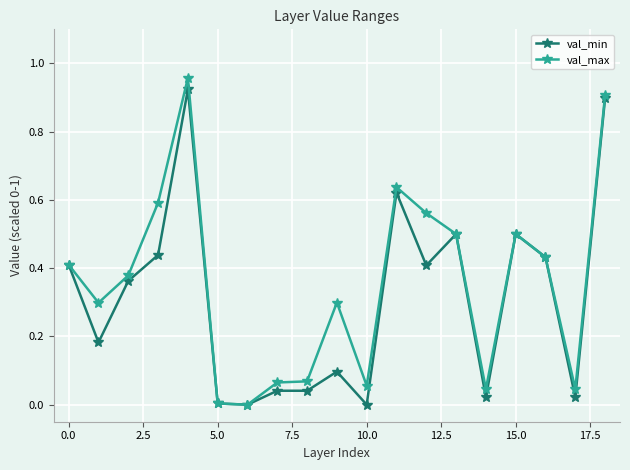

What is the average value of the val_min series?

0.3